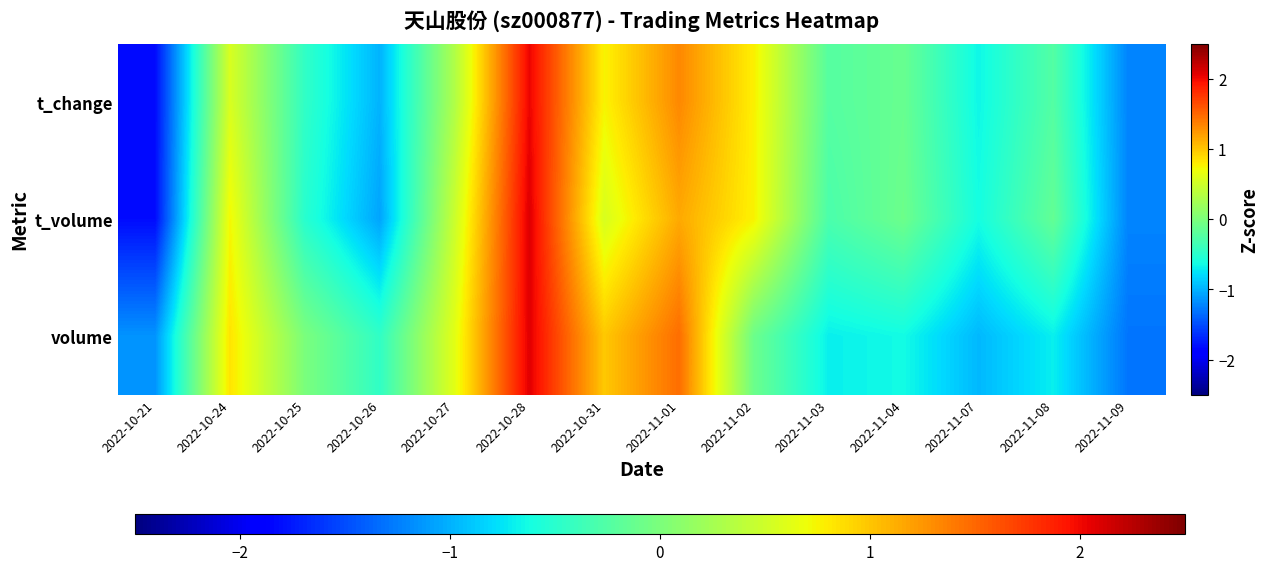

Reading left to right, what are all the values shown in this chart?

t_change: 2022-10-21=-1.8	2022-10-24=0.6	2022-10-25=-0.5	2022-10-26=-1.0	2022-10-27=0.3	2022-10-28=2.0	2022-10-31=0.8	2022-11-01=1.3	2022-11-02=0.8	2022-11-03=-0.2	2022-11-04=-0.1	2022-11-07=-0.7	2022-11-08=-0.2	2022-11-09=-1.2
t_volume: 2022-10-21=-1.8	2022-10-24=0.7	2022-10-25=-0.5	2022-10-26=-1.1	2022-10-27=0.5	2022-10-28=2.1	2022-10-31=0.6	2022-11-01=1.1	2022-11-02=0.8	2022-11-03=-0.3	2022-11-04=-0.1	2022-11-07=-0.6	2022-11-08=-0.1	2022-11-09=-1.2
volume: 2022-10-21=-1.1	2022-10-24=0.8	2022-10-25=-0.0	2022-10-26=-0.5	2022-10-27=0.6	2022-10-28=2.1	2022-10-31=1.0	2022-11-01=1.5	2022-11-02=-0.1	2022-11-03=-0.7	2022-11-04=-0.6	2022-11-07=-1.0	2022-11-08=-0.7	2022-11-09=-1.3